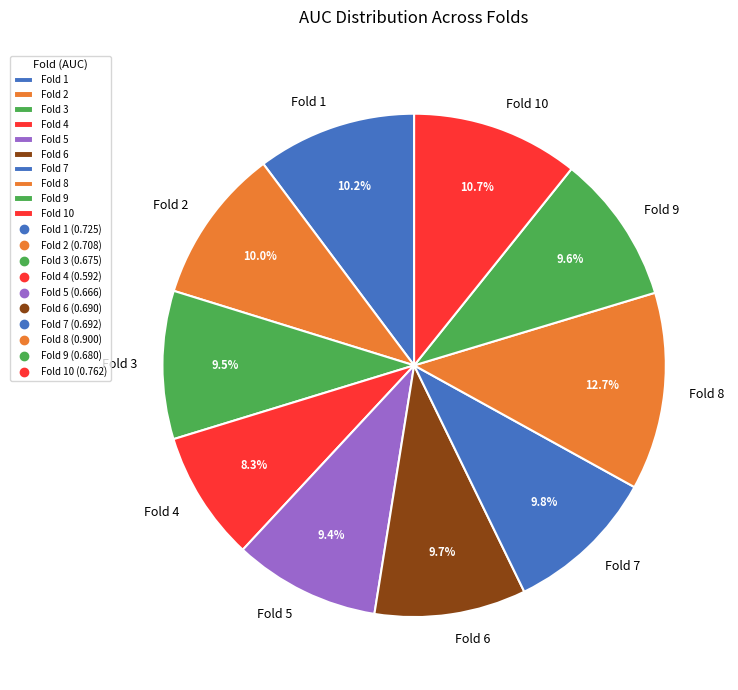

Is it true that Fold 7 is 10% of the pie?

True